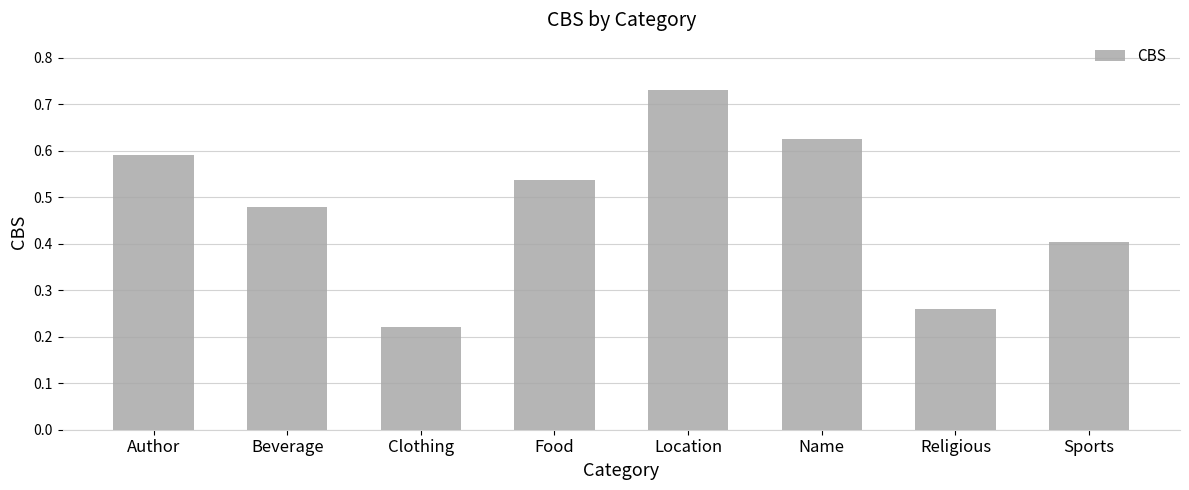

What is the difference between the values at Beverage and Name?

0.1